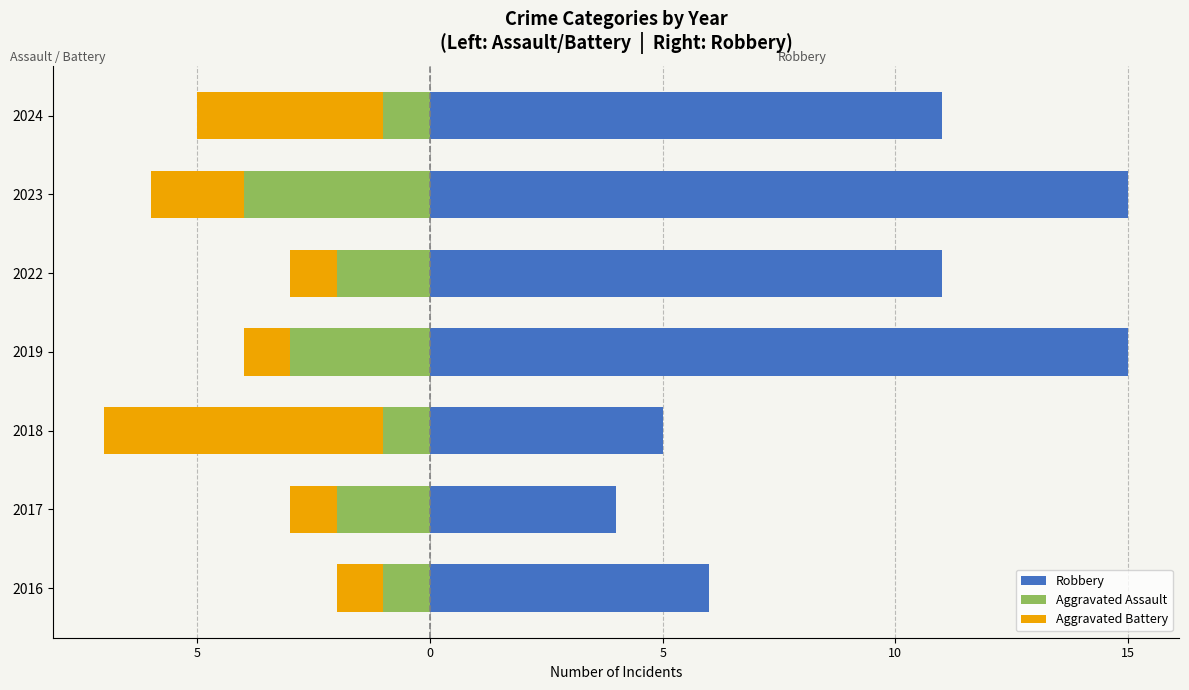

The value of Aggravated Assault at 2017 is -3. True or false?

False